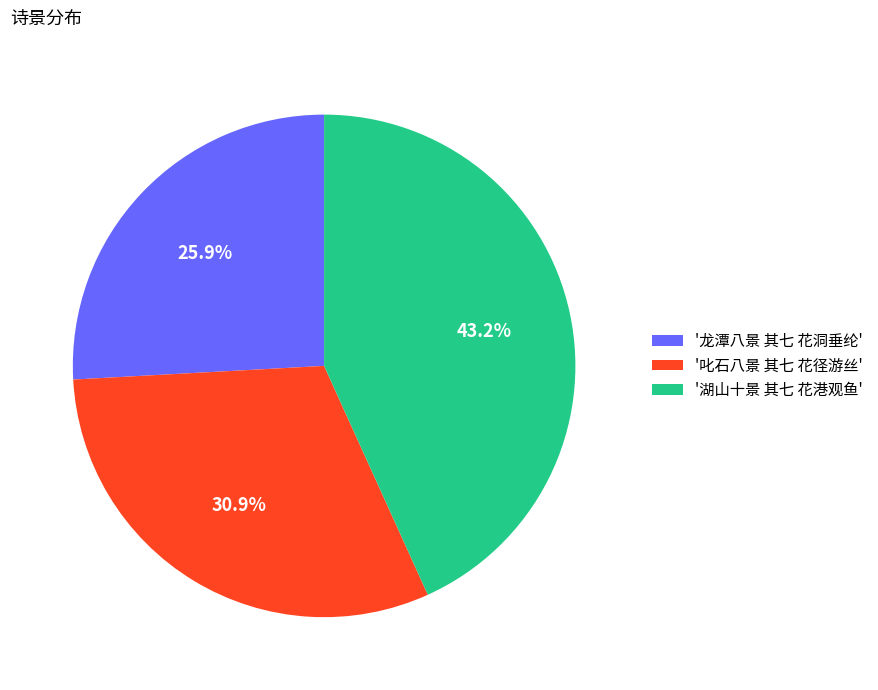

Which has a higher value, '龙潭八景 其七 花洞垂纶' or '湖山十景 其七 花港观鱼'?

'湖山十景 其七 花港观鱼'